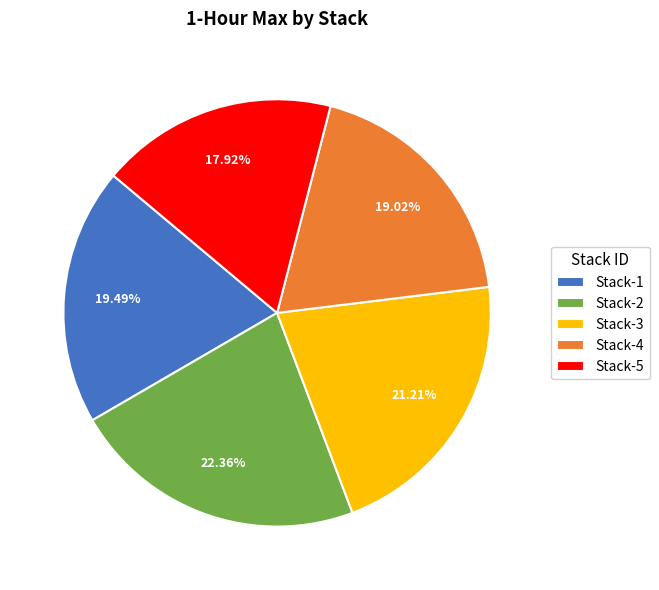

How many slices are in this pie chart?

5